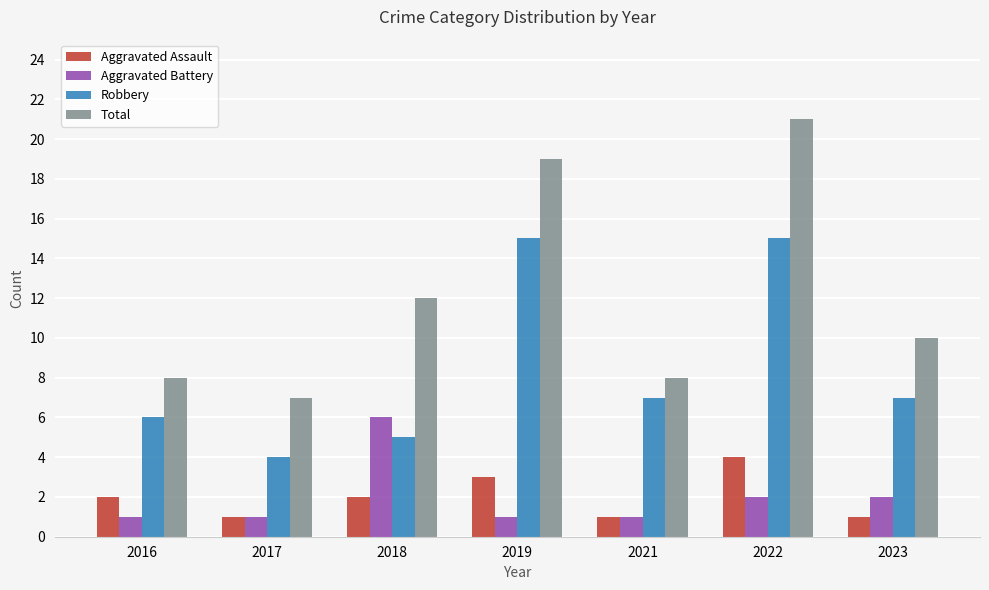

The Robbery series shows 2 at 2018. True or false?

False